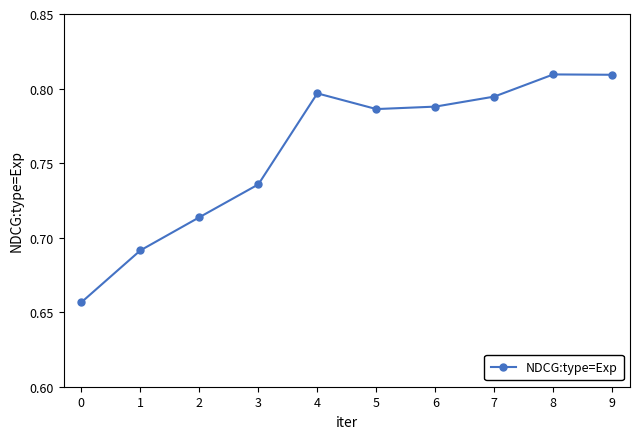

What is the sum of all values?

7.6